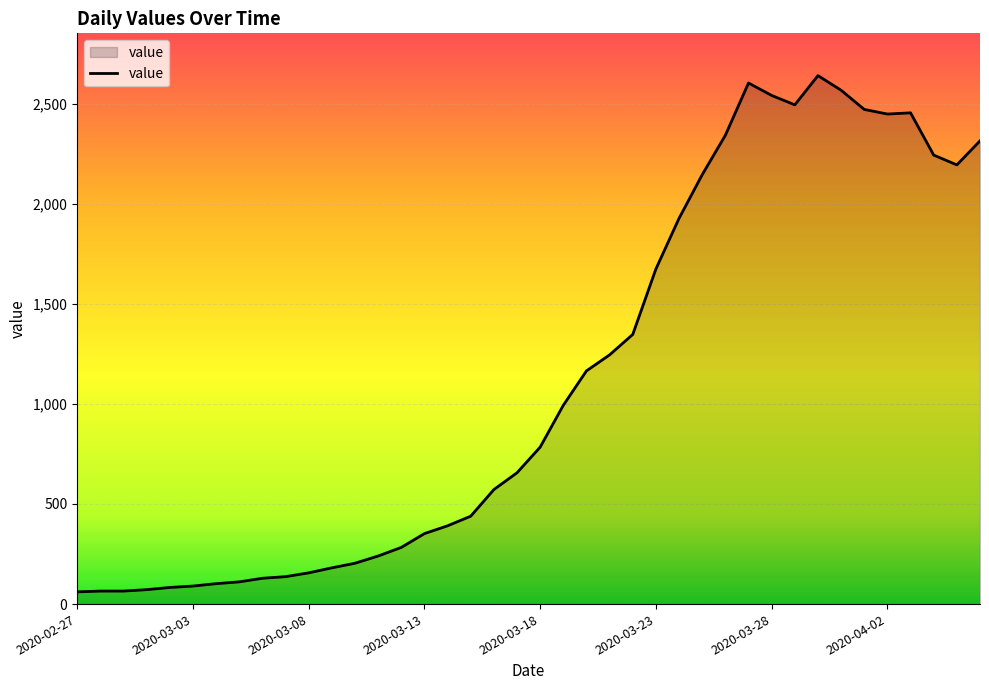

What is the smallest value displayed?

61